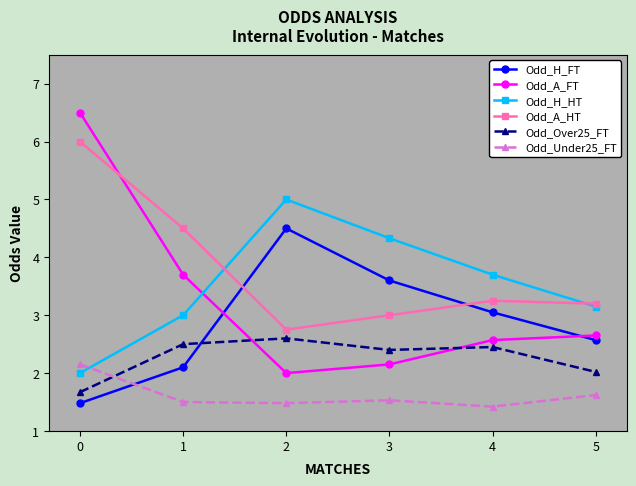

The Odd_A_FT series shows 3.1 at 2. True or false?

False